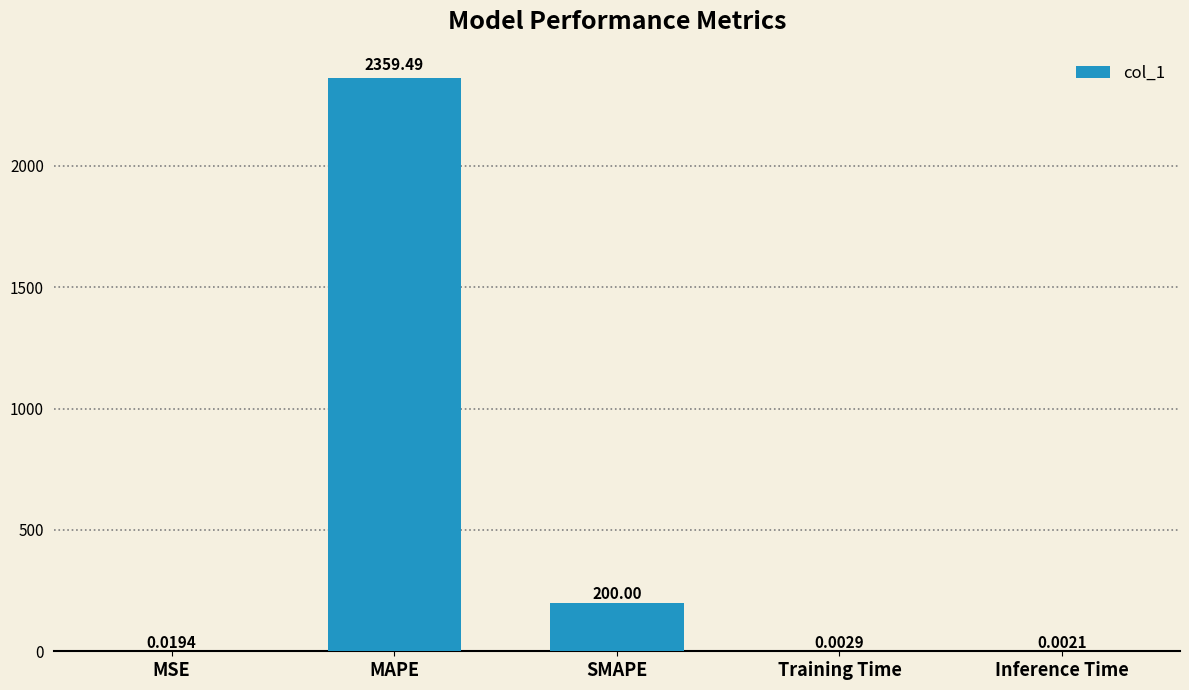

Which has a higher value, MSE or Training Time?

MSE